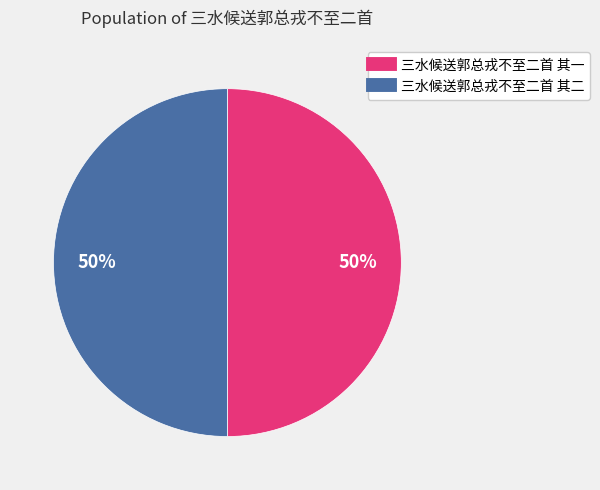

Is the sum of 三水候送郭总戎不至二首 其一 and 三水候送郭总戎不至二首 其二 greater than half?

Yes